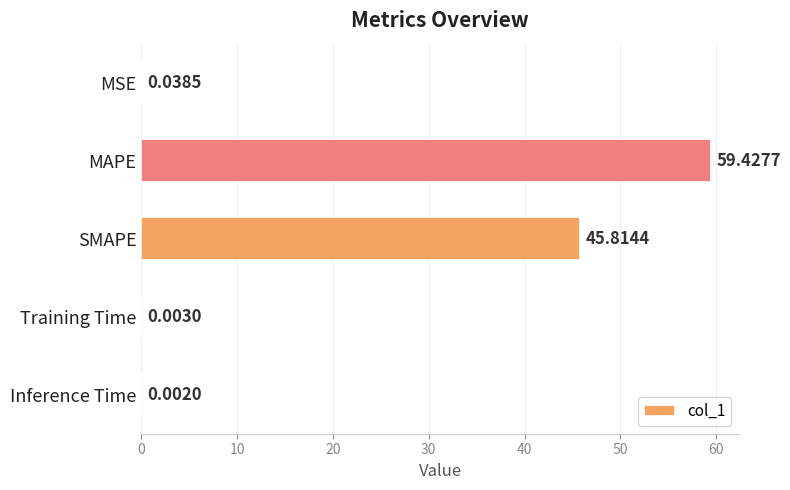

At which category does the chart reach its peak across all series?

MAPE